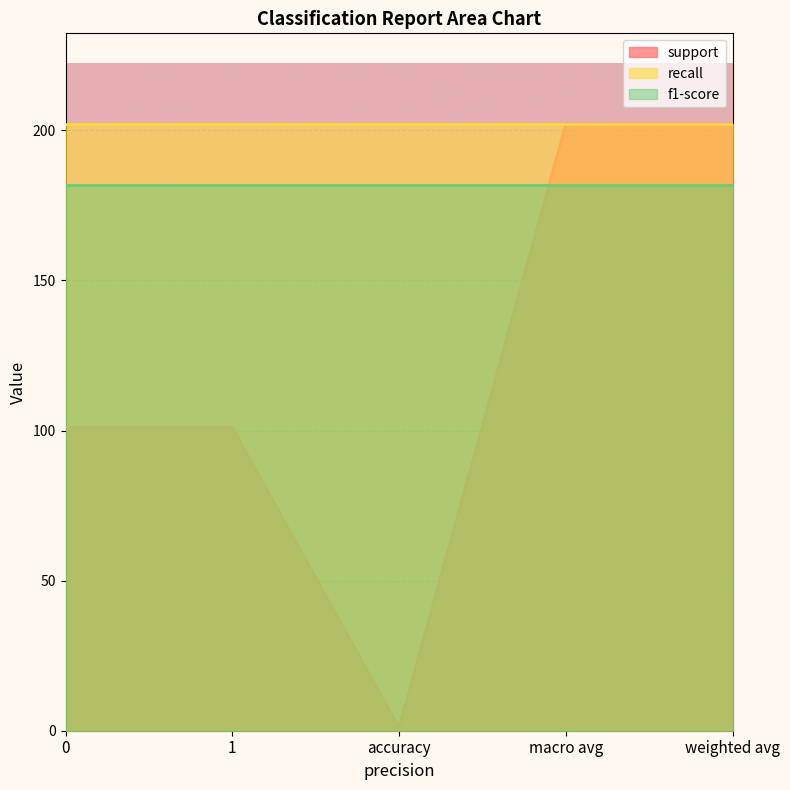

What is the approximate value of recall at weighted avg?

202.0